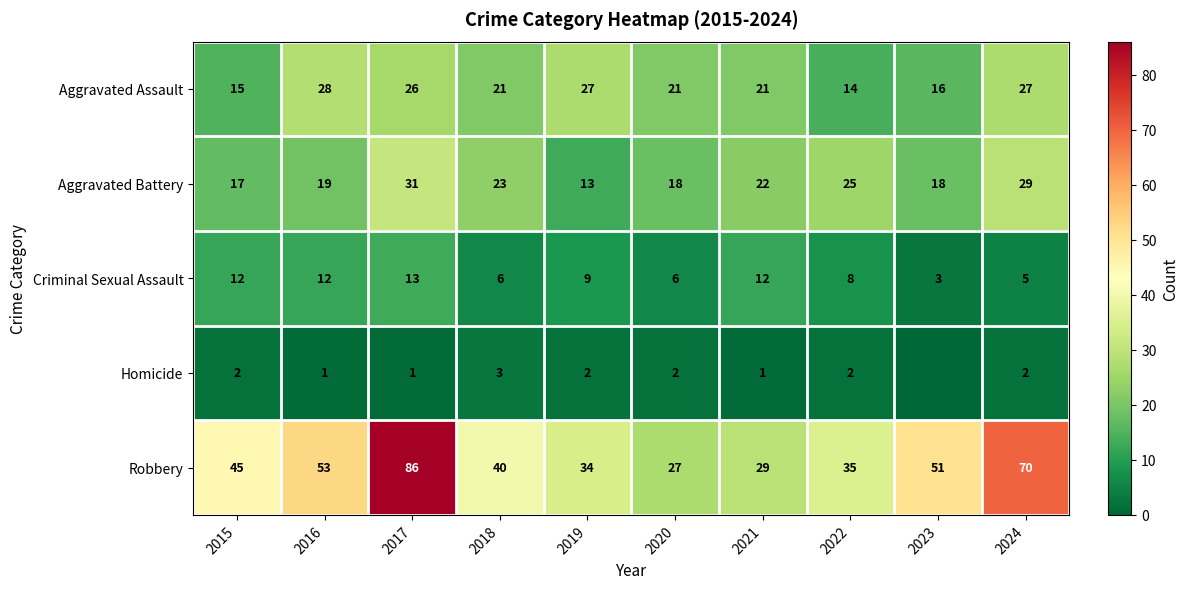

What is the greatest value displayed?

86